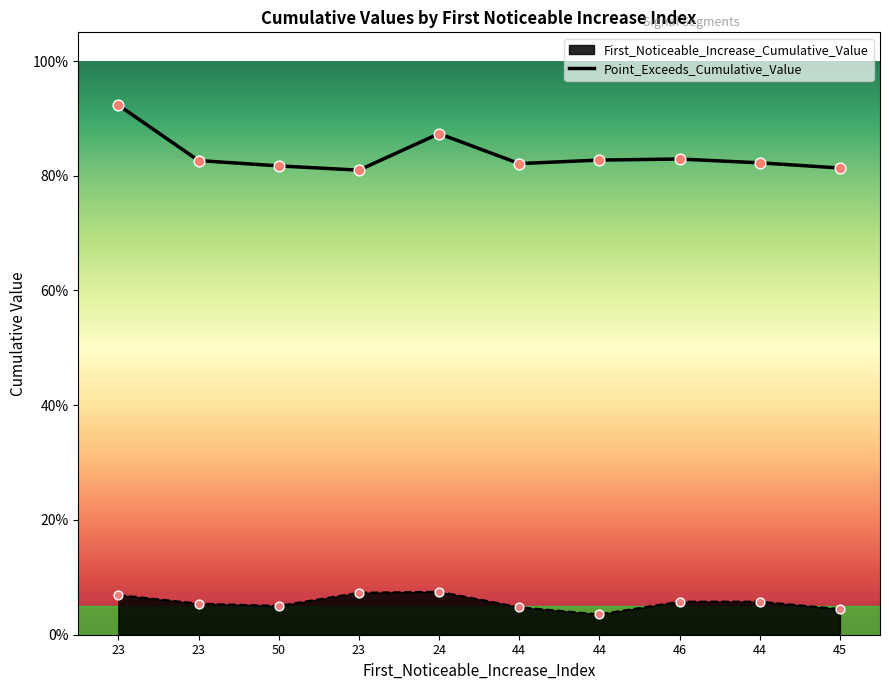

Which has a higher value, 24 or 23?

24